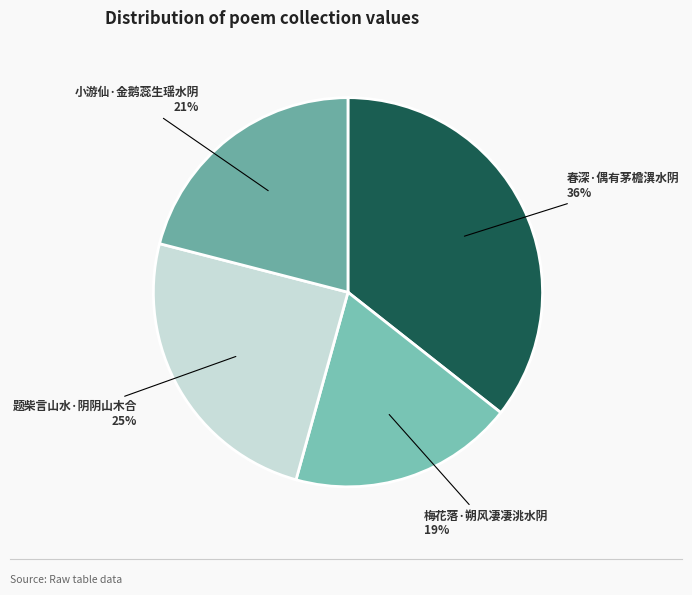

How many segments does this pie chart have?

4